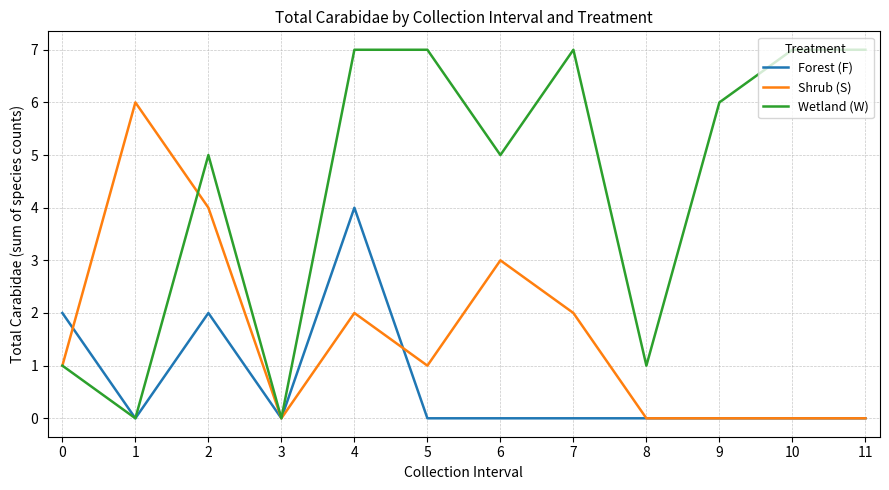

What is the highest value of the Forest (F) series?

4